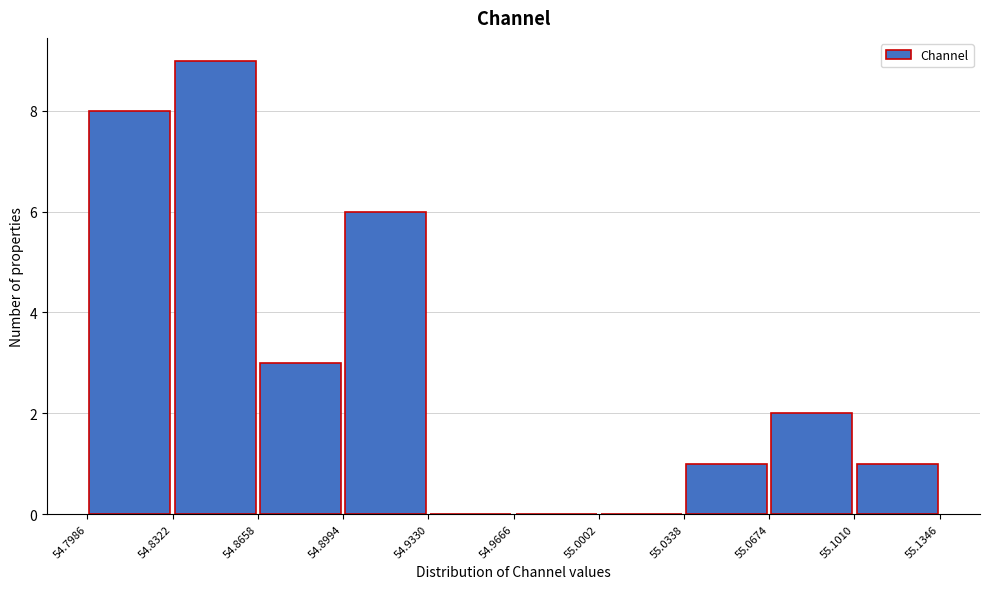

What is the height of the bar covering 55.0338 to 55.0674 on the x-axis? The values are not printed on the chart, so give them approximately, as read against the axis.

1